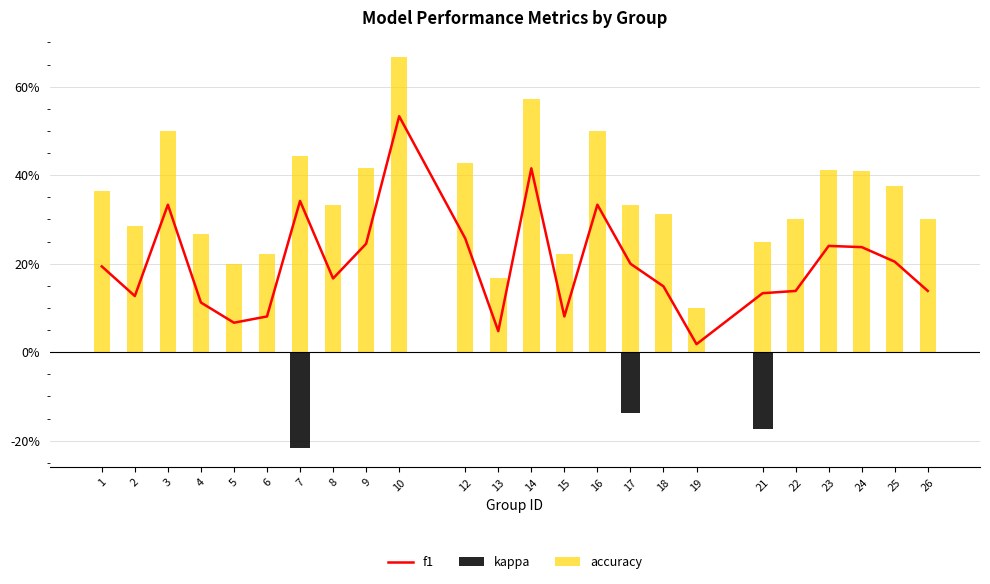

Reading left to right, transcribe all the data shown in this chart.

f1: 1=0.2	2=0.1	3=0.3	4=0.1	5=0.1	6=0.1	7=0.3	8=0.2	9=0.2	10=0.5	12=0.3	13=0.0	14=0.4	15=0.1	16=0.3	17=0.2	18=0.1	19=0.0	21=0.1	22=0.1	23=0.2	24=0.2	25=0.2	26=0.1
kappa: 1=0.0	2=0.0	3=0.0	4=0.0	5=0.0	6=0.0	7=-0.2	8=0.0	9=0.0	10=0.0	12=0.0	13=0.0	14=0.0	15=0.0	16=0.0	17=-0.1	18=0.0	19=0.0	21=-0.2	22=0.0	23=0.0	24=0.0	25=0.0	26=0.0
accuracy: 1=0.4	2=0.3	3=0.5	4=0.3	5=0.2	6=0.2	7=0.4	8=0.3	9=0.4	10=0.7	12=0.4	13=0.2	14=0.6	15=0.2	16=0.5	17=0.3	18=0.3	19=0.1	21=0.2	22=0.3	23=0.4	24=0.4	25=0.4	26=0.3